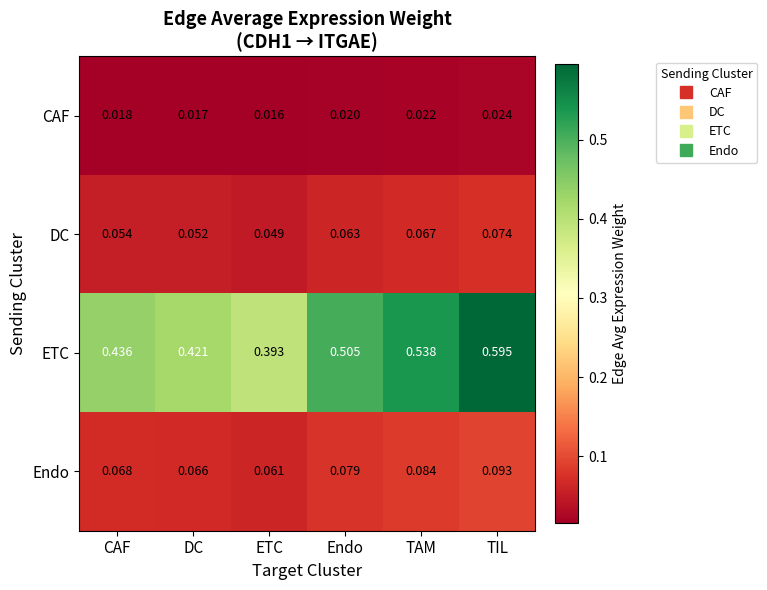

Which category has the highest value in the CAF series?

TIL